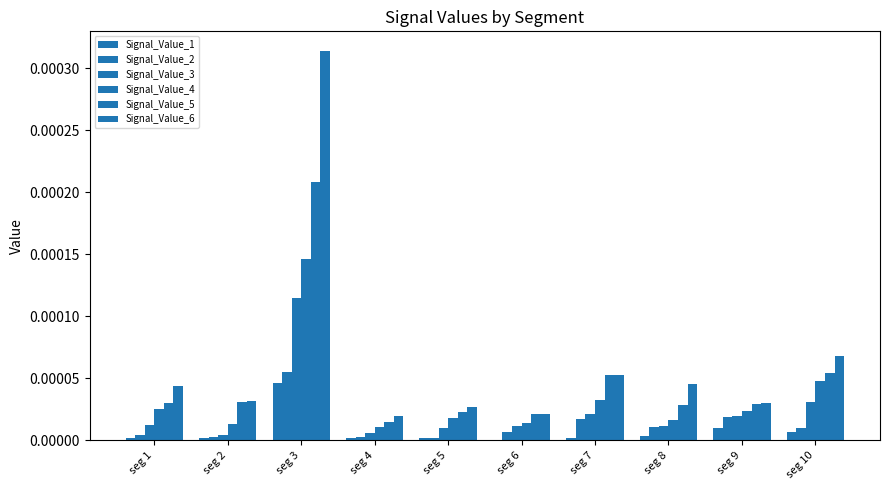

How many bars are there in each group?

6